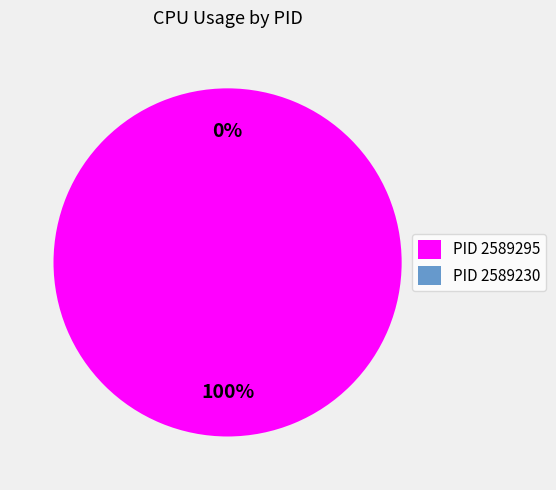

Is there any slice that represents more than half of the pie?

Yes